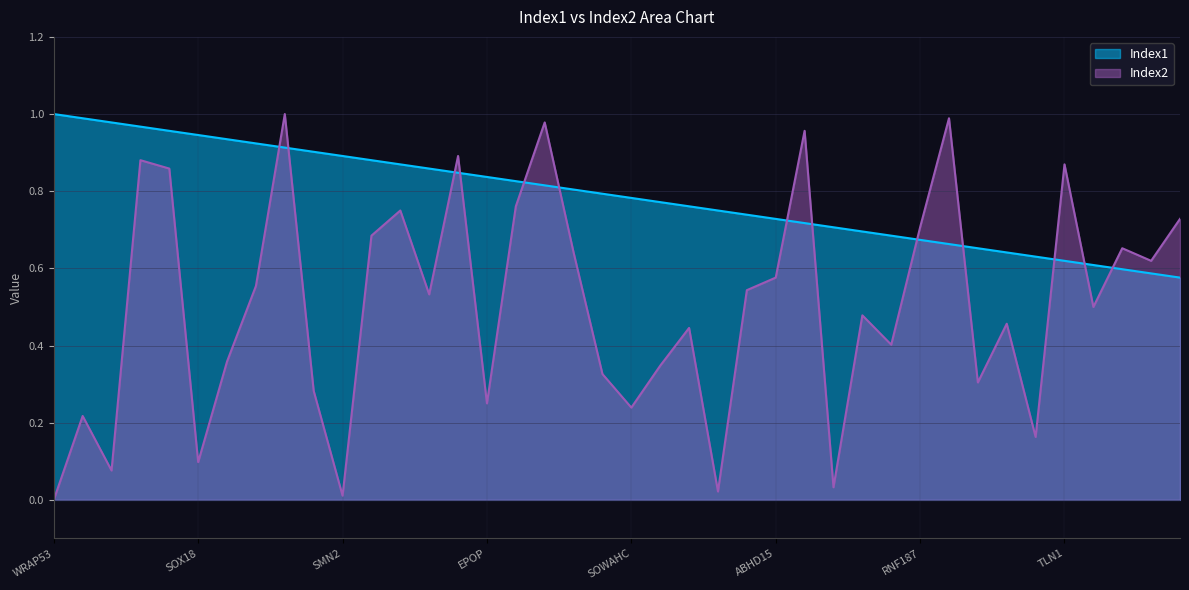

True or false: Index1 has a value of 0.8 at FZD8.

True